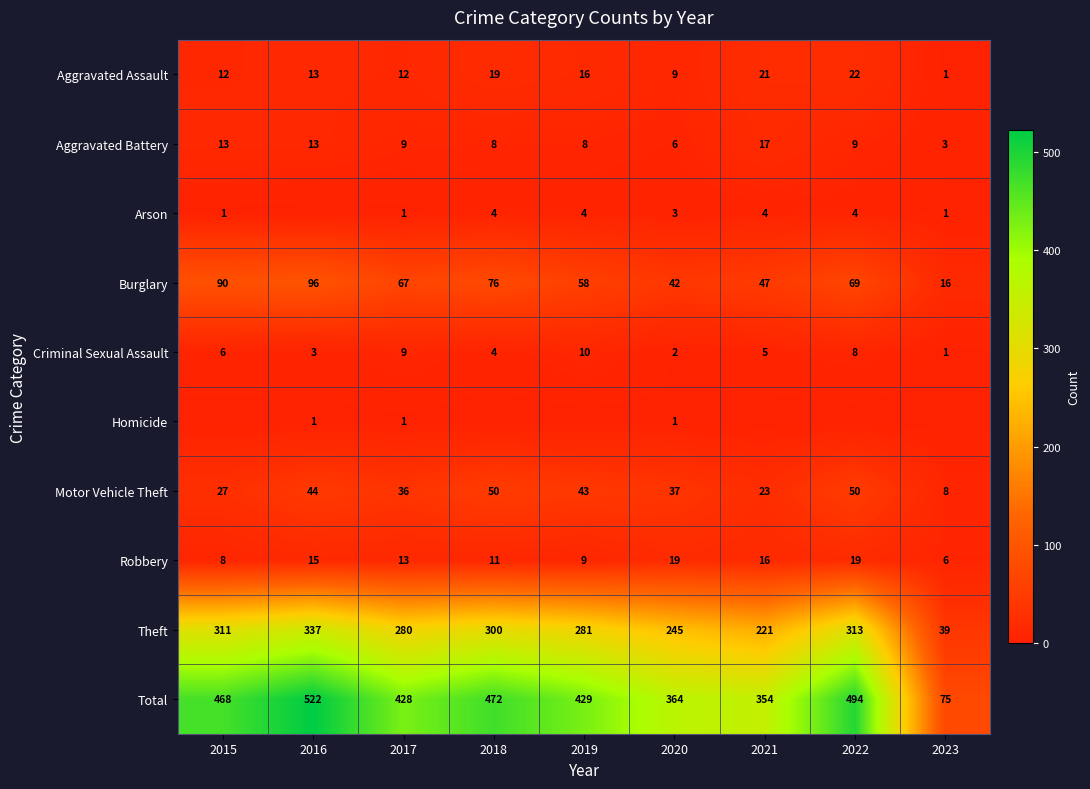

Is the value of Theft at 2020 greater than the value of Robbery at 2015?

Yes